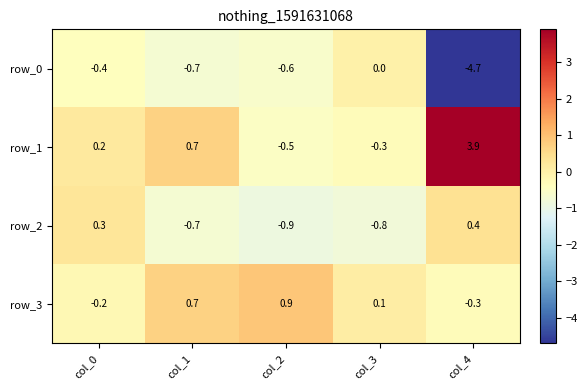

Which series has the largest total across all categories?

row_1